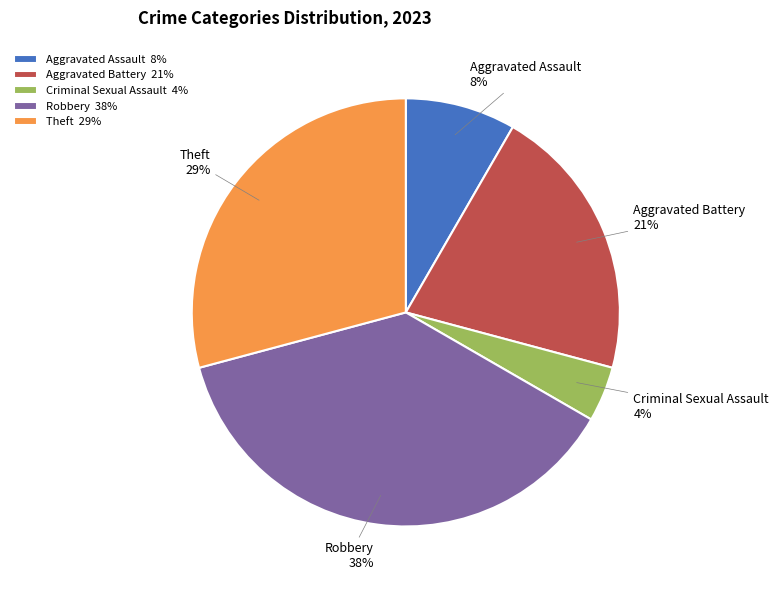

Count the number of slices in the pie.

5